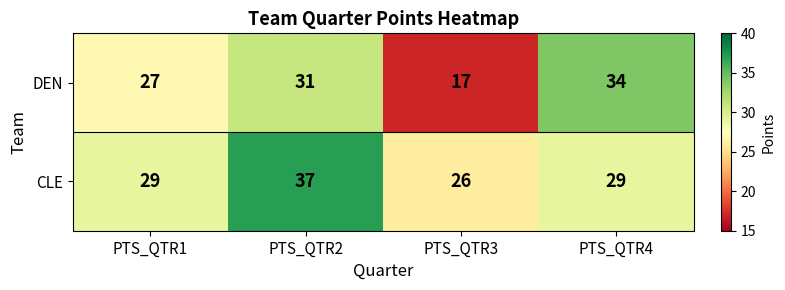

What is the spread (max minus min) of values at PTS_QTR4?

5